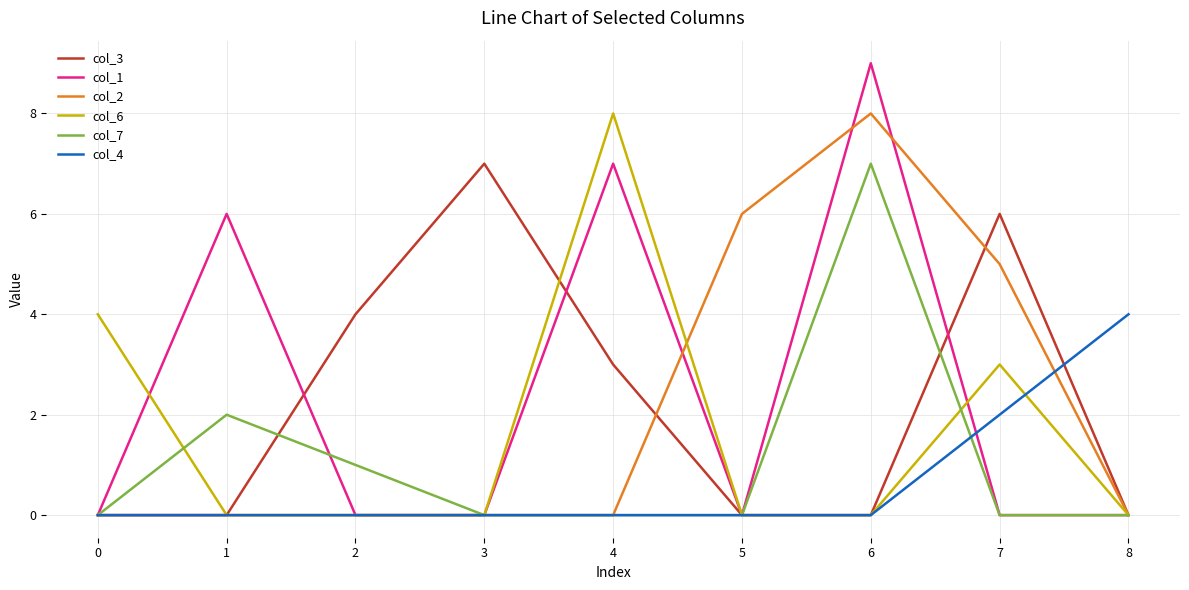

Which series has the largest range (max minus min)?

col_1